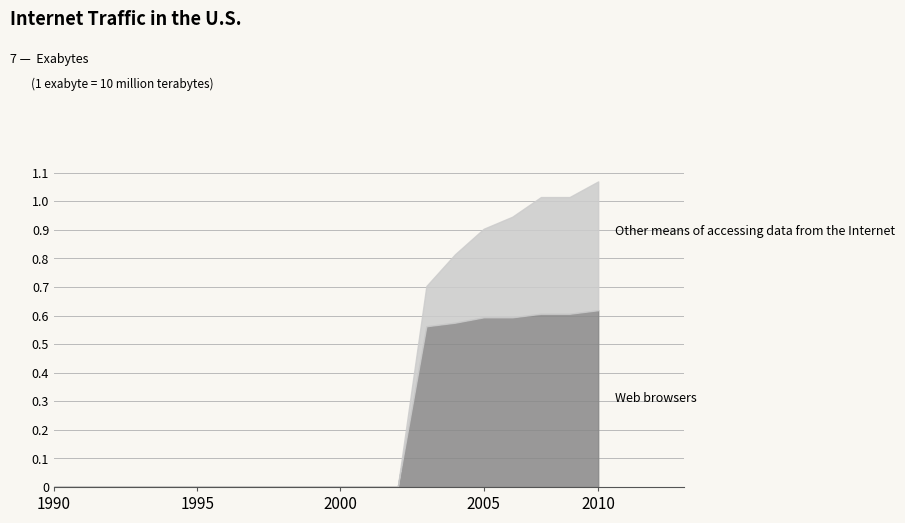

Rank the series at 17 from lowest to highest value.

Other means of accessing data from the Internet, Web browsers